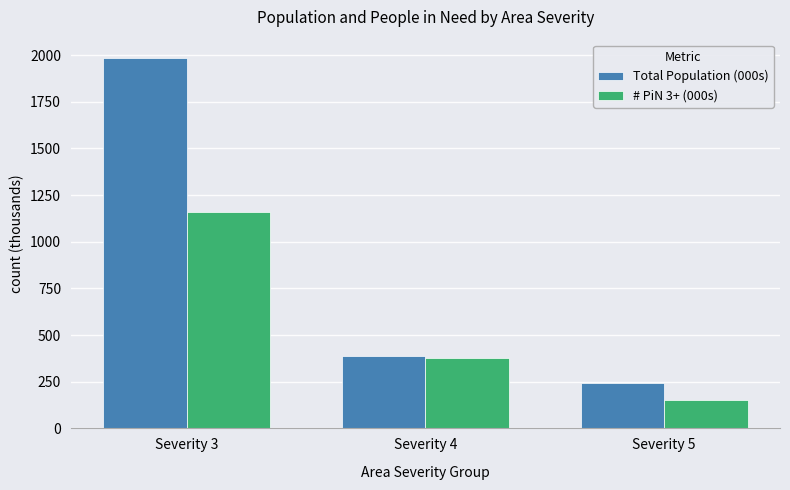

What is the sum of the # PiN 3+ (000s) values at Severity 5 and Severity 4?

533.5